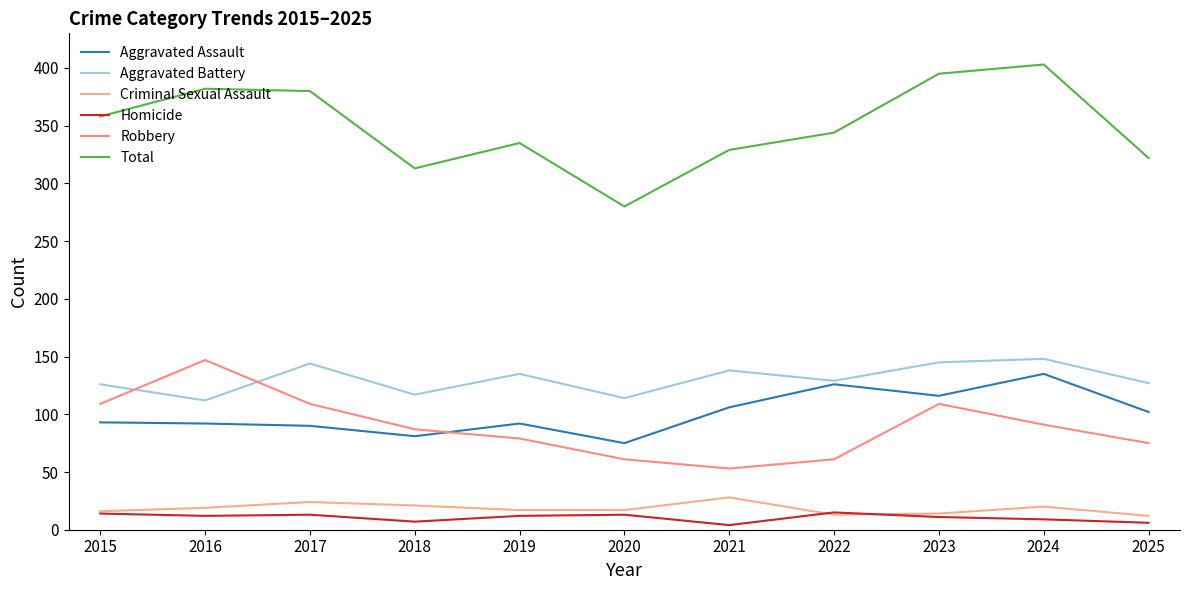

Is it true that Total equals 322 at 2025?

True